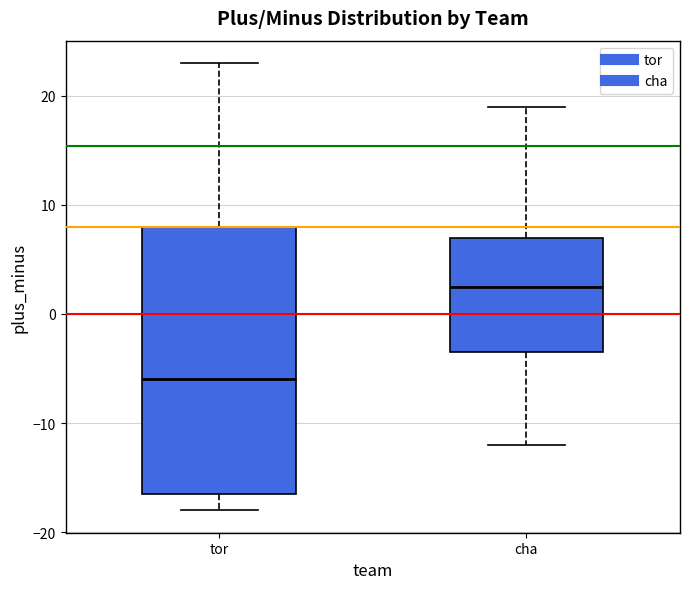

Where is the lower edge of the box for tor on the y-axis? The values are not printed on the chart, so give them approximately, as read against the axis.

-16